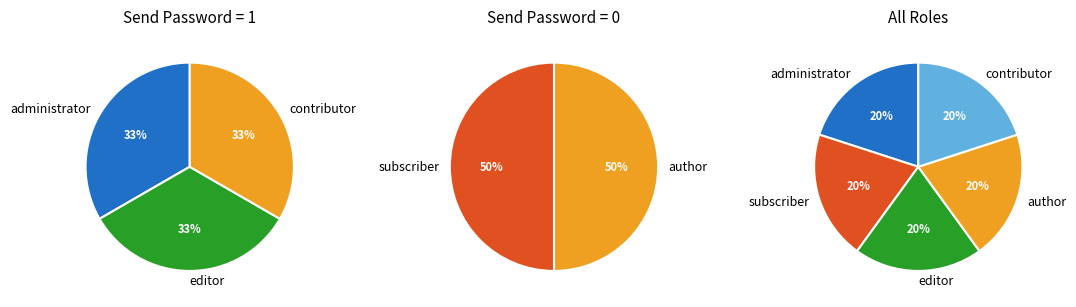

Does 3 account for over 50% of the chart?

No